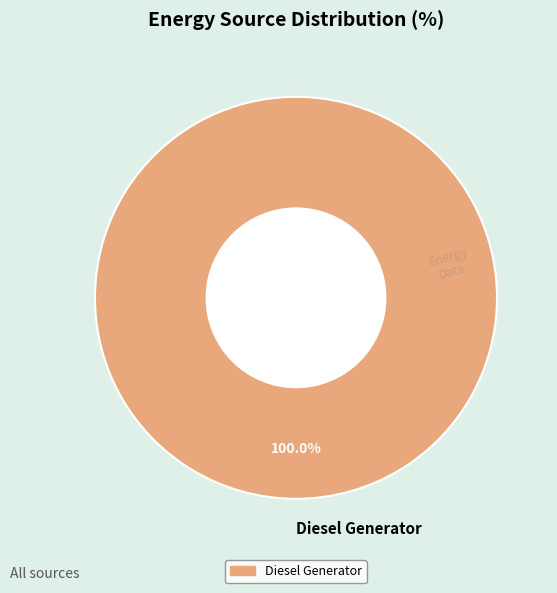

Rank the categories by value from highest to lowest.

Diesel Generator